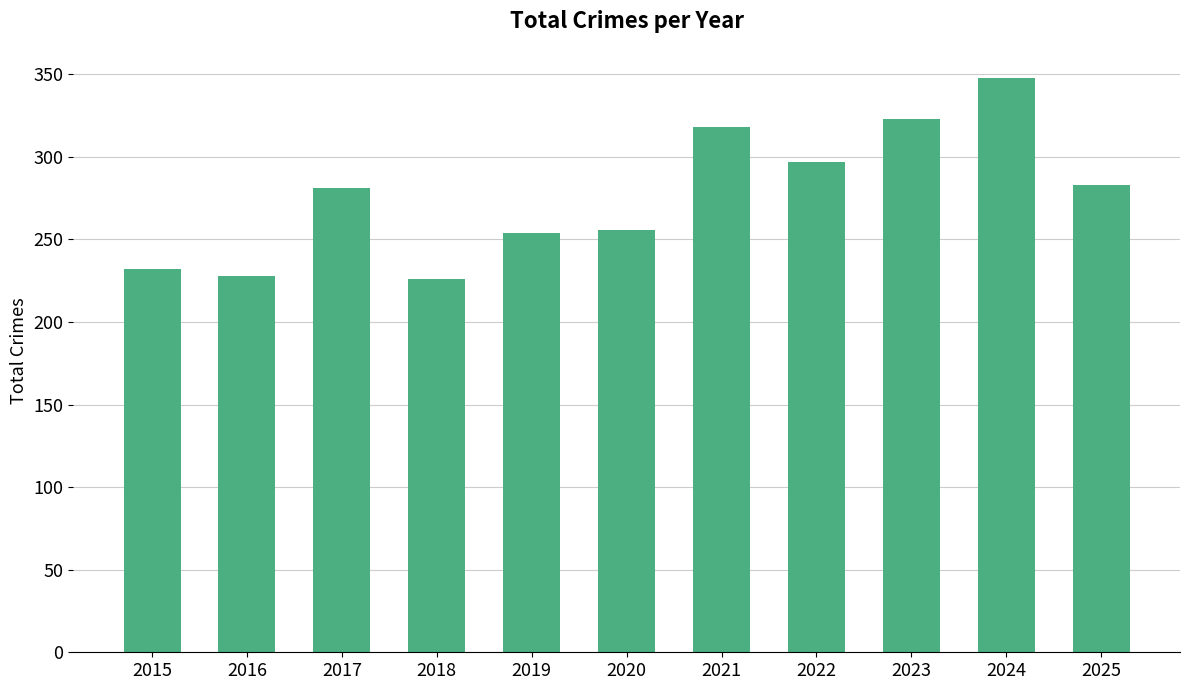

Reading left to right, list all the values displayed in this chart.

2015=232	2016=228	2017=281	2018=226	2019=254	2020=256	2021=318	2022=297	2023=323	2024=348	2025=283